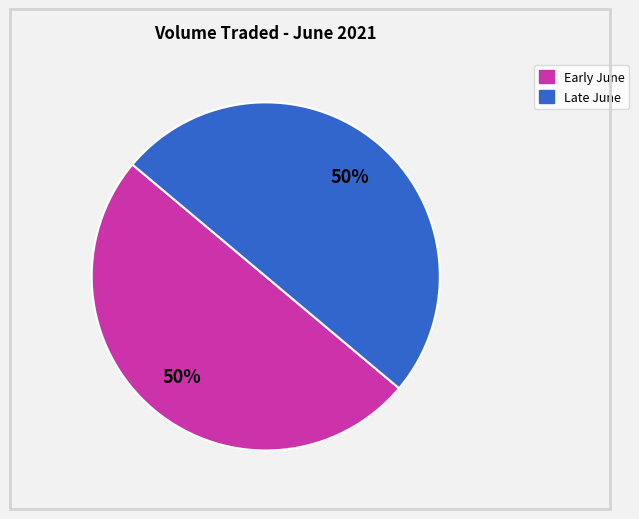

To the nearest percent, what is the average slice percentage?

50%